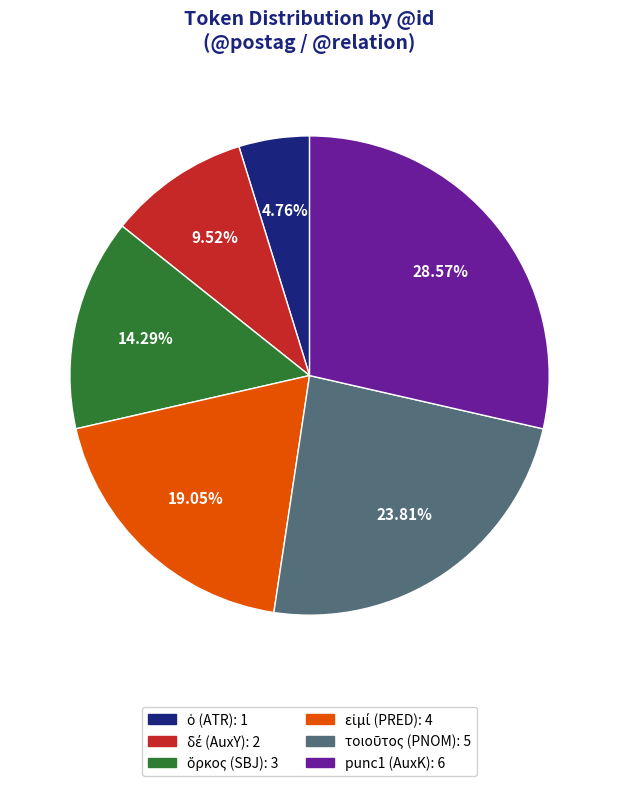

Which slice is the largest?

punc1 (AuxK)